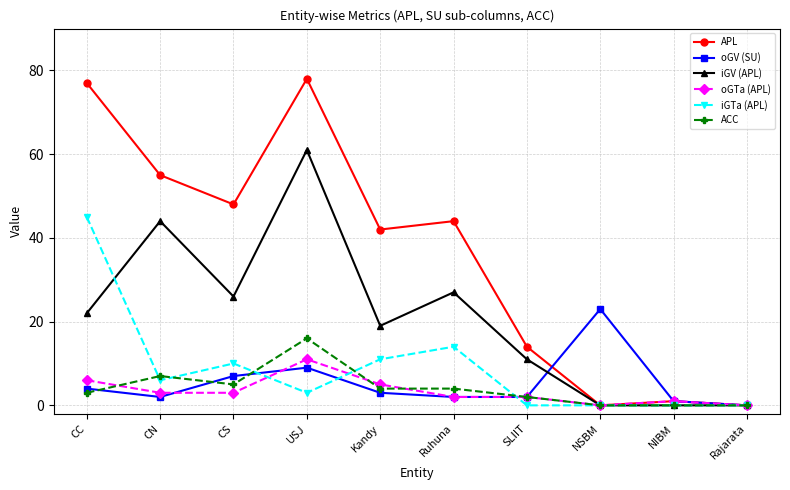

How many distinct data groups are displayed?

6